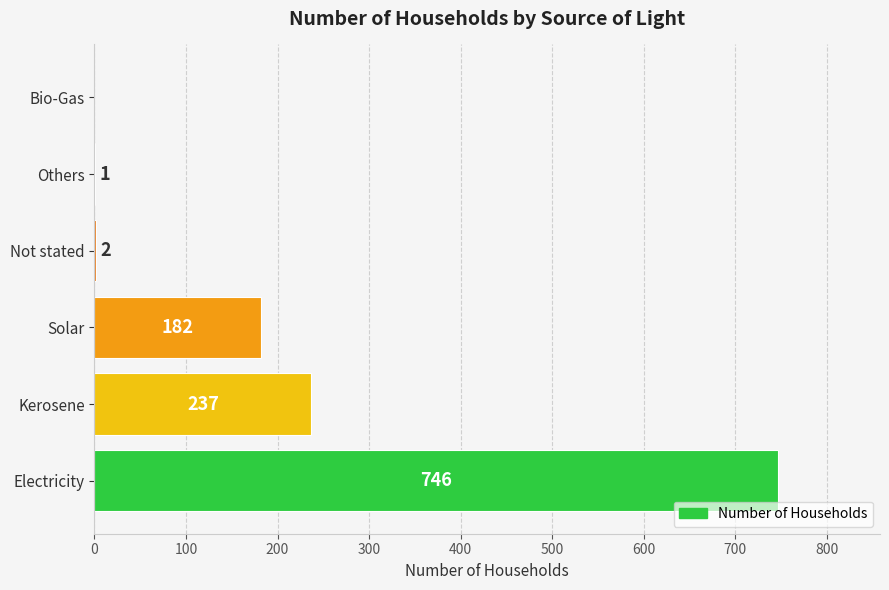

What is the change in value from Kerosene to Others?

-236